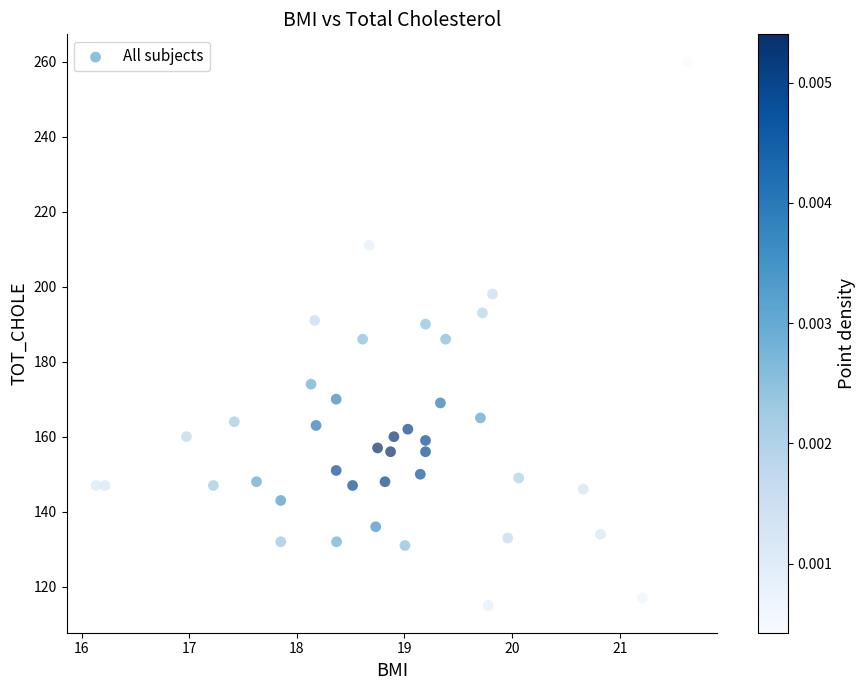

What is the range of Y values (max minus min)?

145